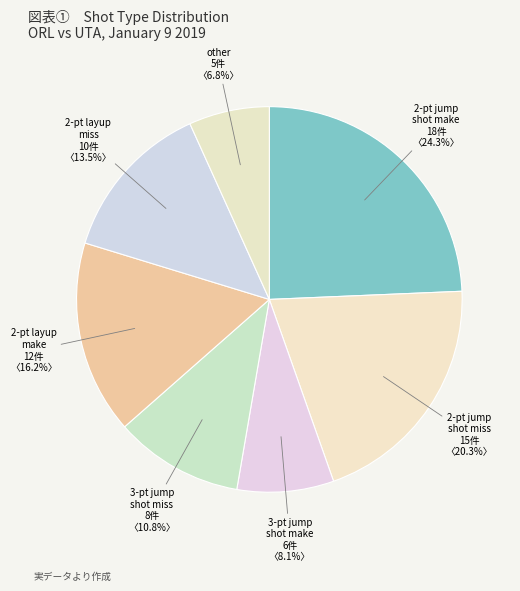

To the nearest percent, what is the combined percentage of 2-pt jump shot miss and 2-pt layup miss?

34%